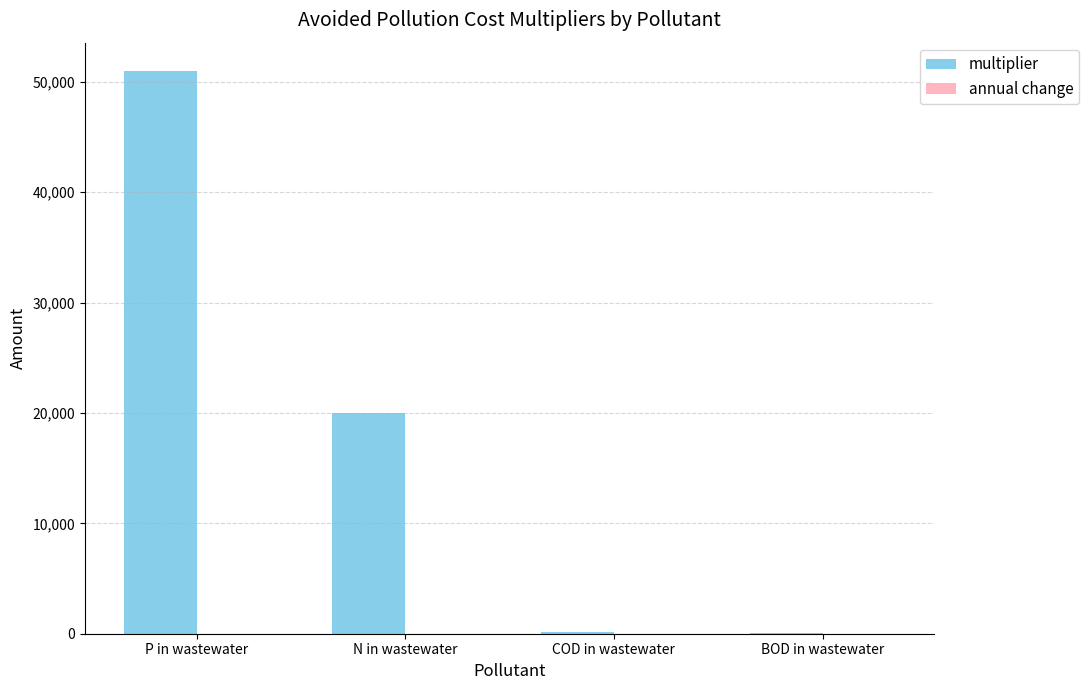

At which label is multiplier closest to 25530?

N in wastewater